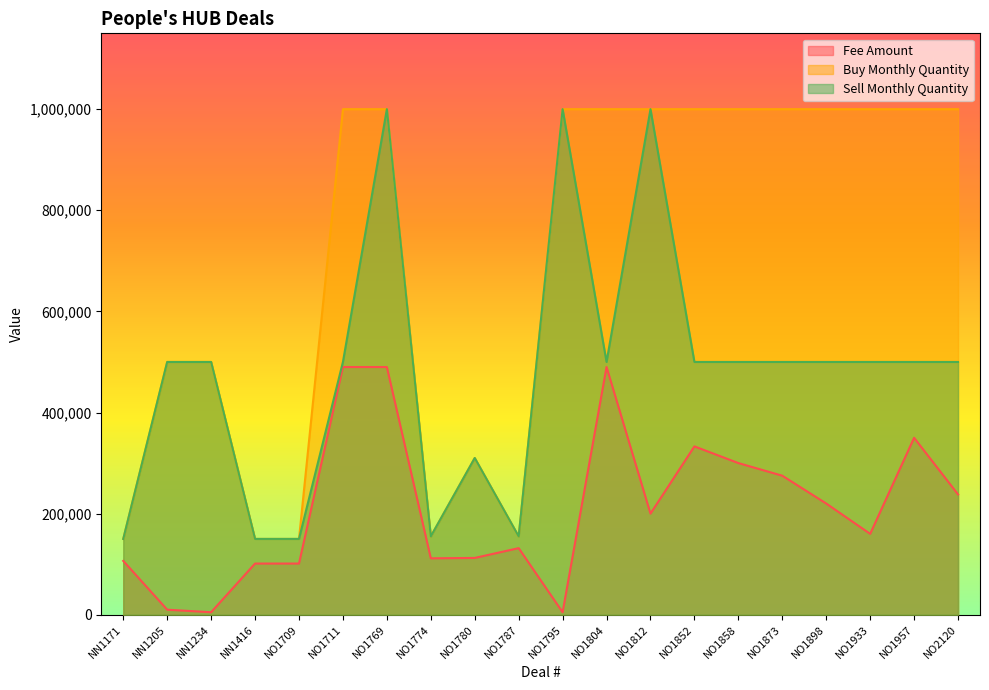

What is the sum of the Buy Monthly Quantity values at NO1769 and NO1858?

2000000